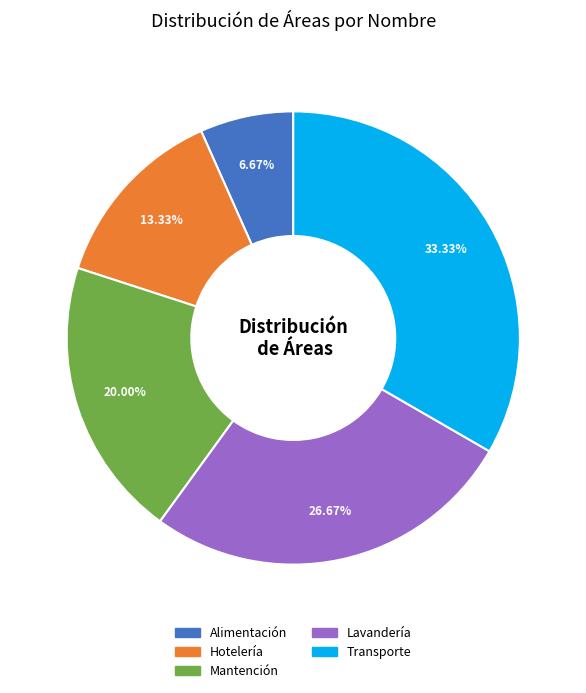

How many segments does this pie chart have?

5